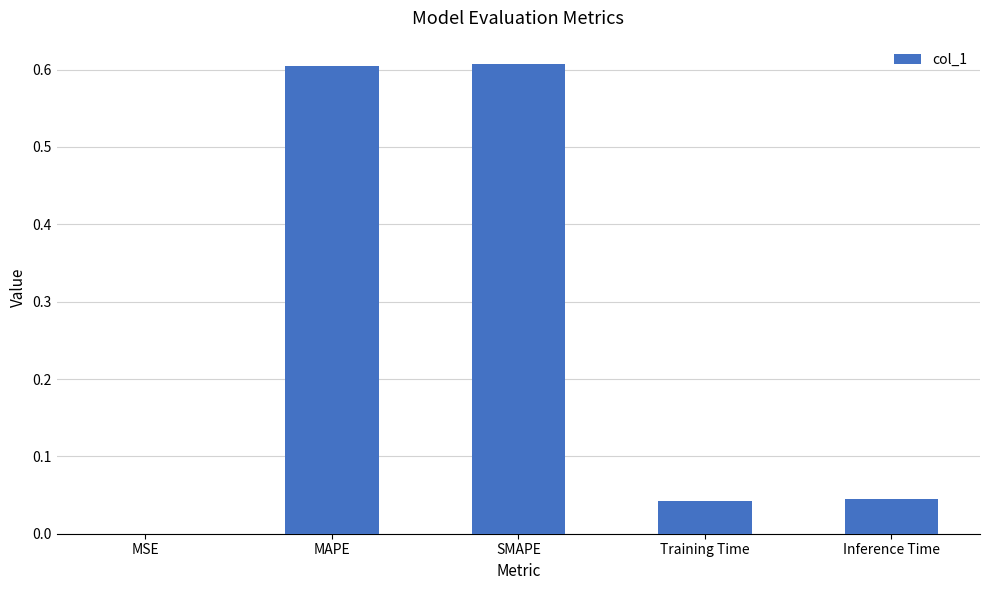

Between SMAPE and Inference Time, which is larger?

SMAPE